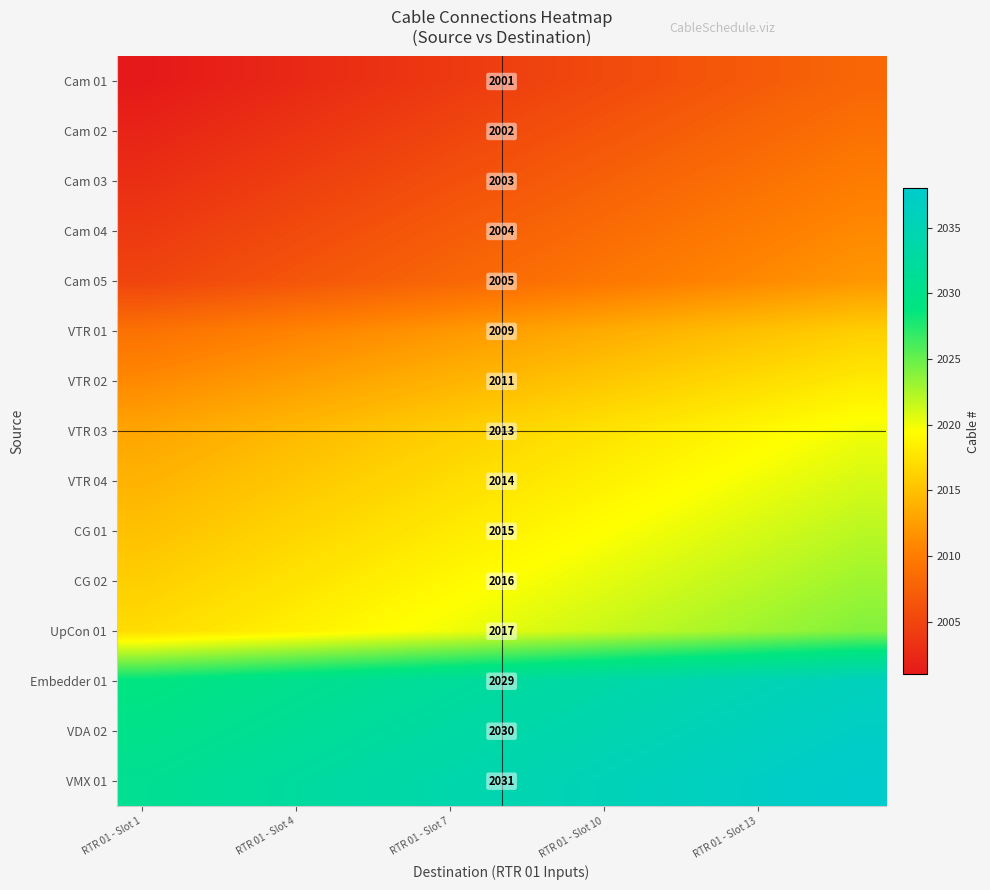

Is it true that CG 01 equals 2015.0 at RTR 01 - Slot 1?

True